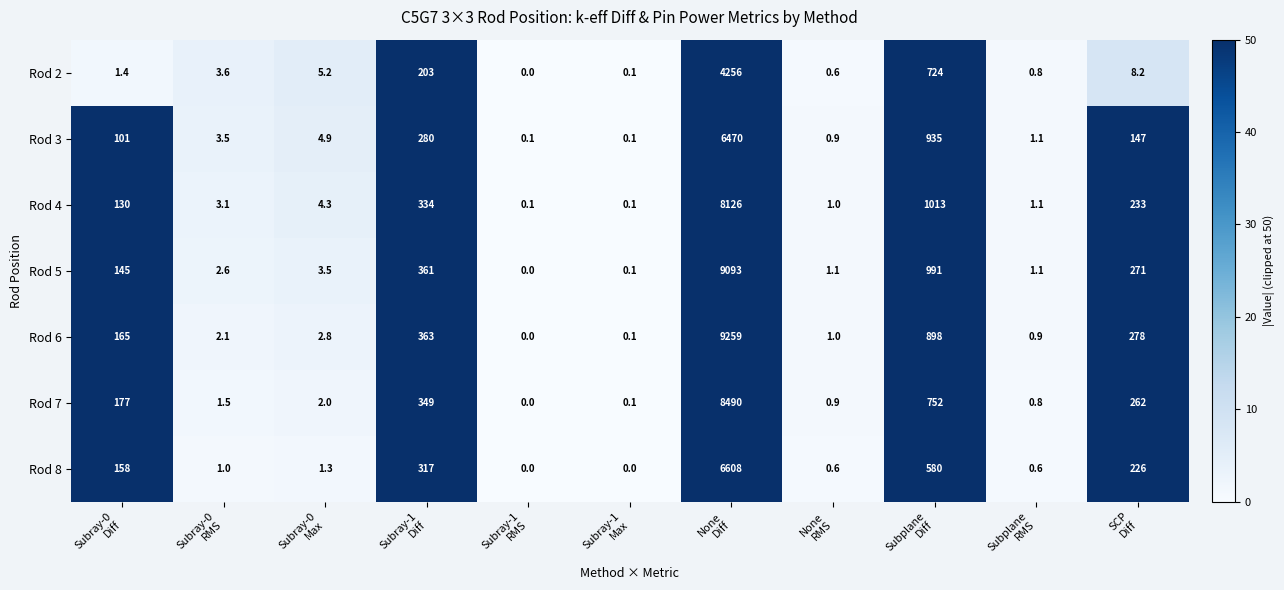

What is the difference between the highest and lowest values at Subray-0
RMS?

2.6